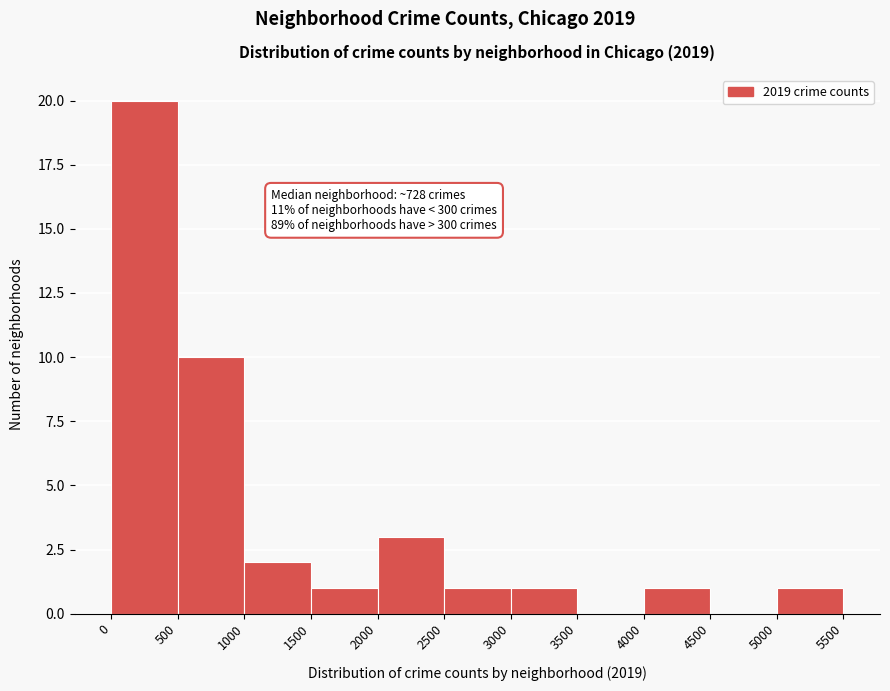

Over which range of the x-axis is the bar tallest?

0 to 500